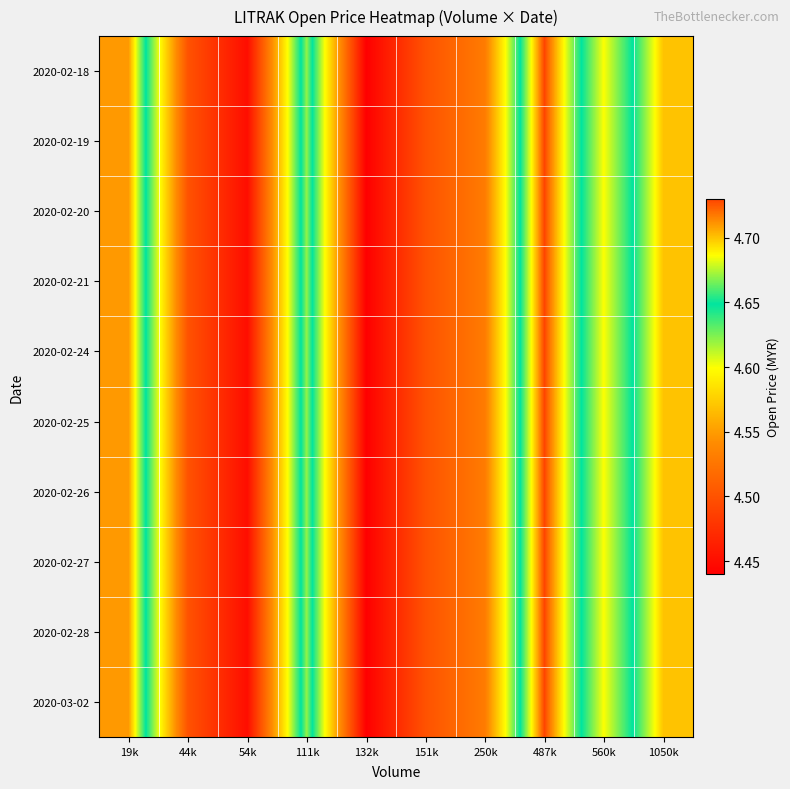

Reading left to right, transcribe all the data shown in this chart.

2020-02-18: 19k=4.7	44k=4.5	54k=4.5	111k=4.7	132k=4.4	151k=4.5	250k=4.5	487k=4.7	560k=4.6	1050k=4.7
2020-02-19: 19k=4.7	44k=4.5	54k=4.5	111k=4.7	132k=4.4	151k=4.5	250k=4.5	487k=4.7	560k=4.6	1050k=4.7
2020-02-20: 19k=4.7	44k=4.5	54k=4.5	111k=4.7	132k=4.4	151k=4.5	250k=4.5	487k=4.7	560k=4.6	1050k=4.7
2020-02-21: 19k=4.7	44k=4.5	54k=4.5	111k=4.7	132k=4.4	151k=4.5	250k=4.5	487k=4.7	560k=4.6	1050k=4.7
2020-02-24: 19k=4.7	44k=4.5	54k=4.5	111k=4.7	132k=4.4	151k=4.5	250k=4.5	487k=4.7	560k=4.6	1050k=4.7
2020-02-25: 19k=4.7	44k=4.5	54k=4.5	111k=4.7	132k=4.4	151k=4.5	250k=4.5	487k=4.7	560k=4.6	1050k=4.7
2020-02-26: 19k=4.7	44k=4.5	54k=4.5	111k=4.7	132k=4.4	151k=4.5	250k=4.5	487k=4.7	560k=4.6	1050k=4.7
2020-02-27: 19k=4.7	44k=4.5	54k=4.5	111k=4.7	132k=4.4	151k=4.5	250k=4.5	487k=4.7	560k=4.6	1050k=4.7
2020-02-28: 19k=4.7	44k=4.5	54k=4.5	111k=4.7	132k=4.4	151k=4.5	250k=4.5	487k=4.7	560k=4.6	1050k=4.7
2020-03-02: 19k=4.7	44k=4.5	54k=4.5	111k=4.7	132k=4.4	151k=4.5	250k=4.5	487k=4.7	560k=4.6	1050k=4.7